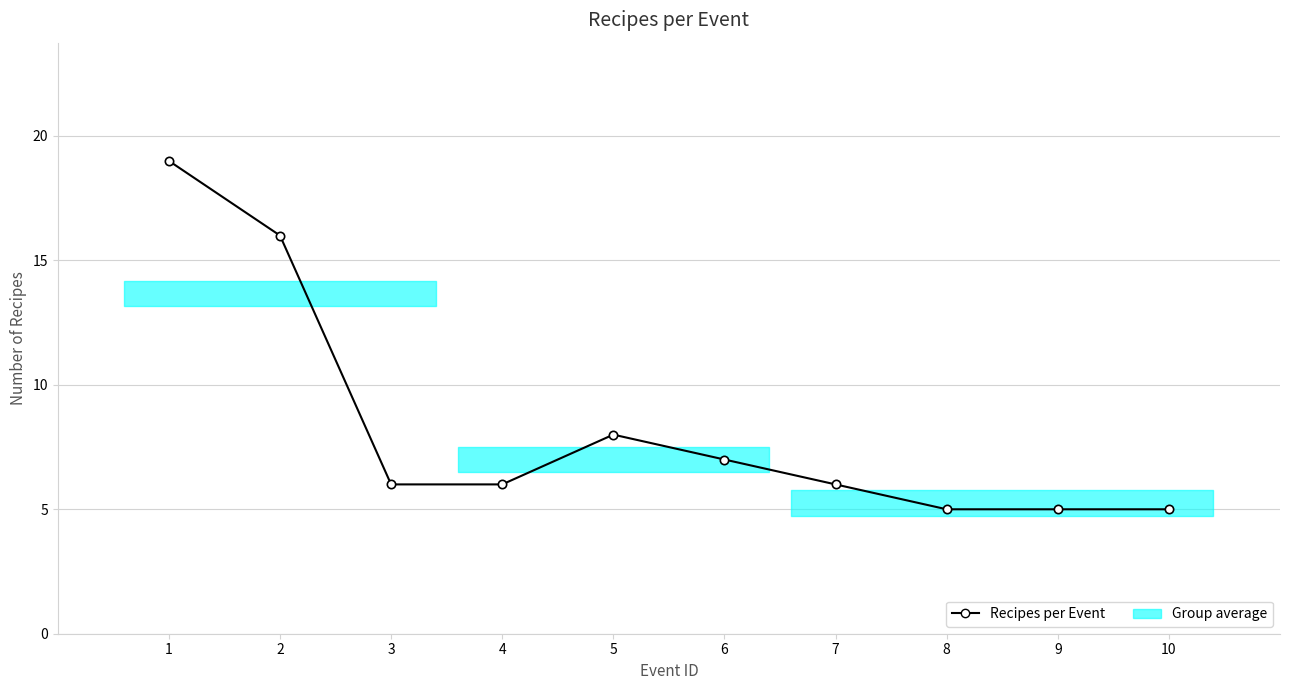

Reading left to right, transcribe all the data shown in this chart.

19	16	6	6	8	7	6	5	5	5